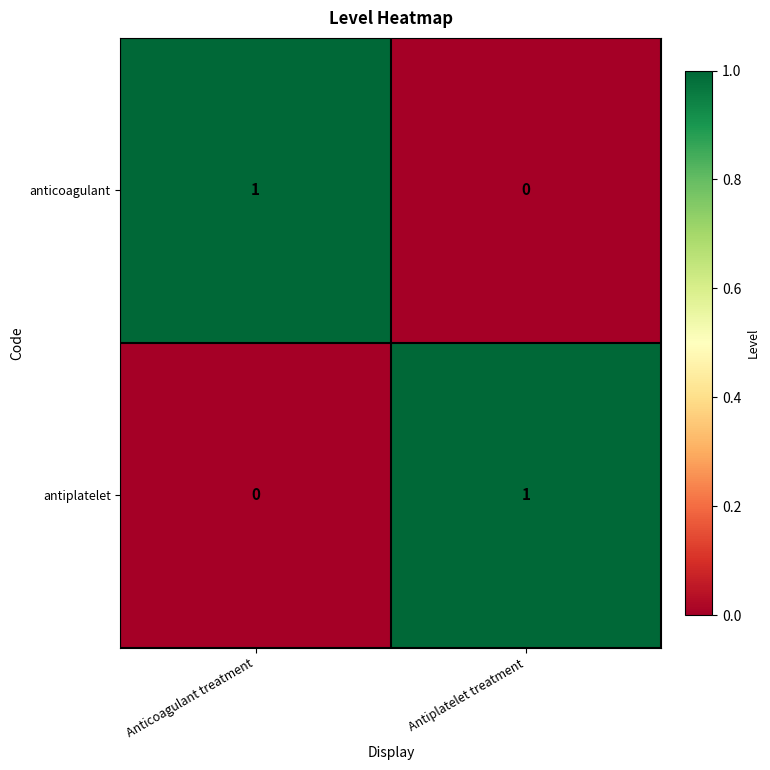

Is it true that anticoagulant equals 1 at Antiplatelet treatment?

False